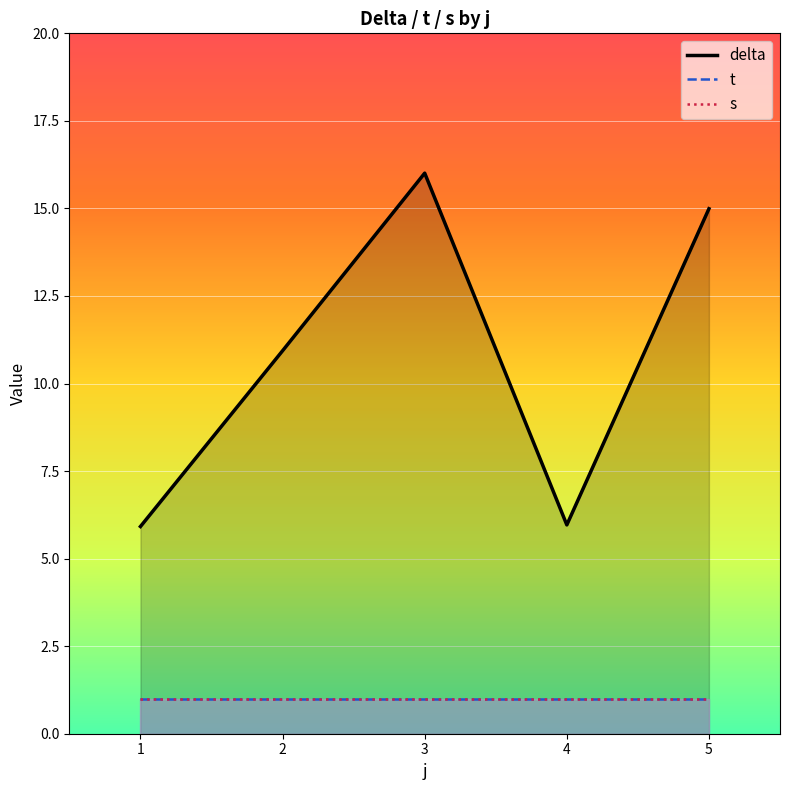

What is the total value across all series at 3?

18.0